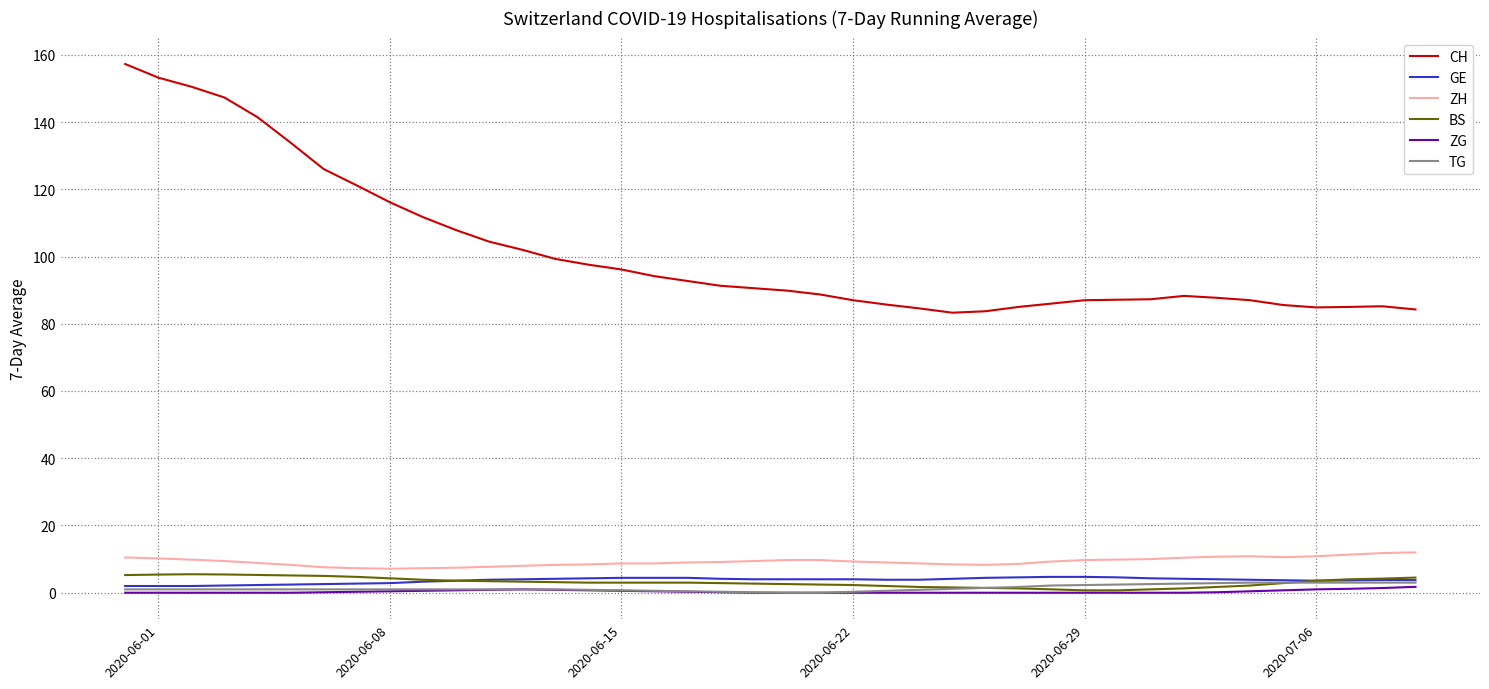

What is the difference between the maximum and minimum values in the GE series?

2.7